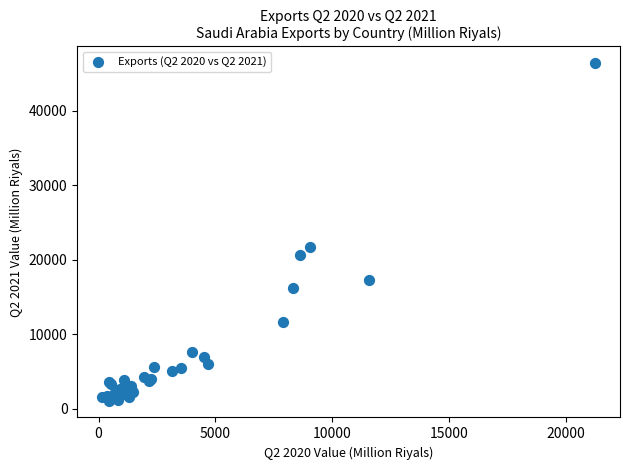

What Y value in the scatter plot is closest to 23751?

21692.6